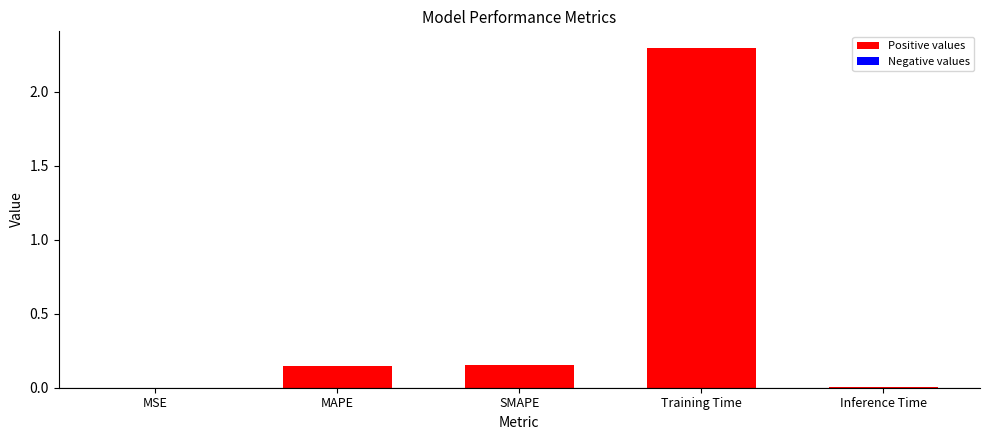

Which has a higher value, MAPE or Inference Time?

MAPE